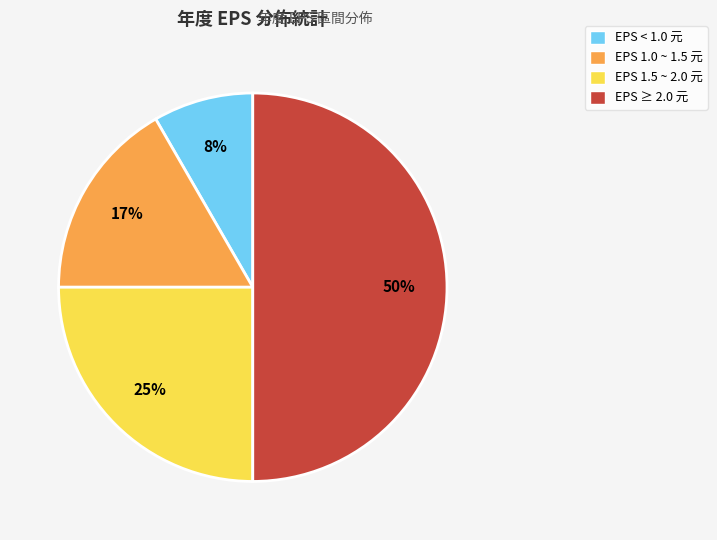

Count the number of slices in the pie.

4